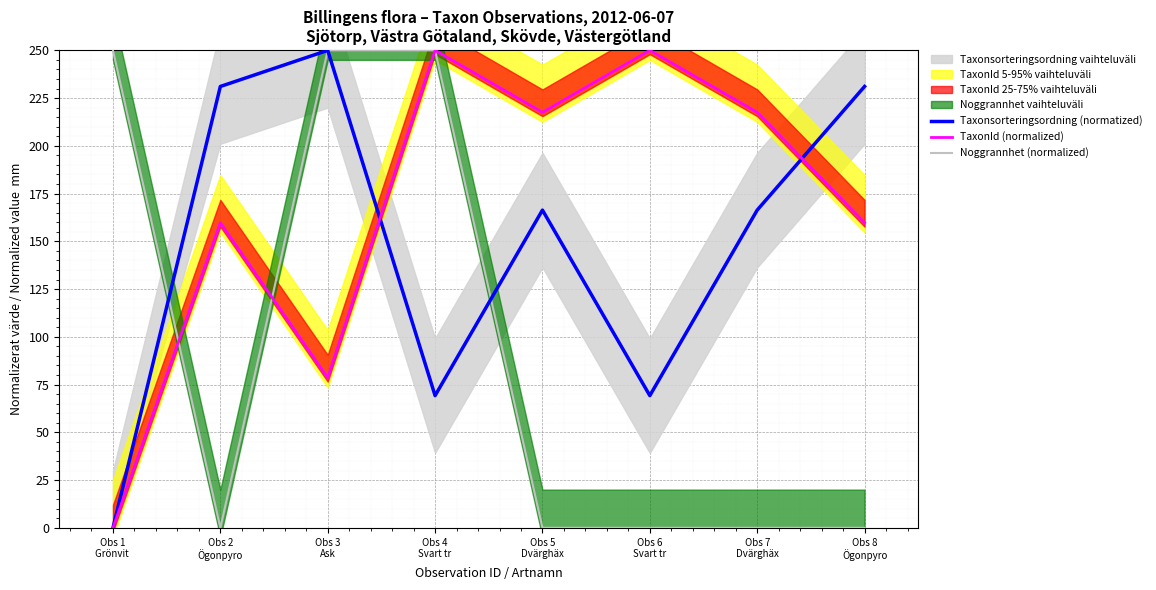

How many distinct data groups are displayed?

3